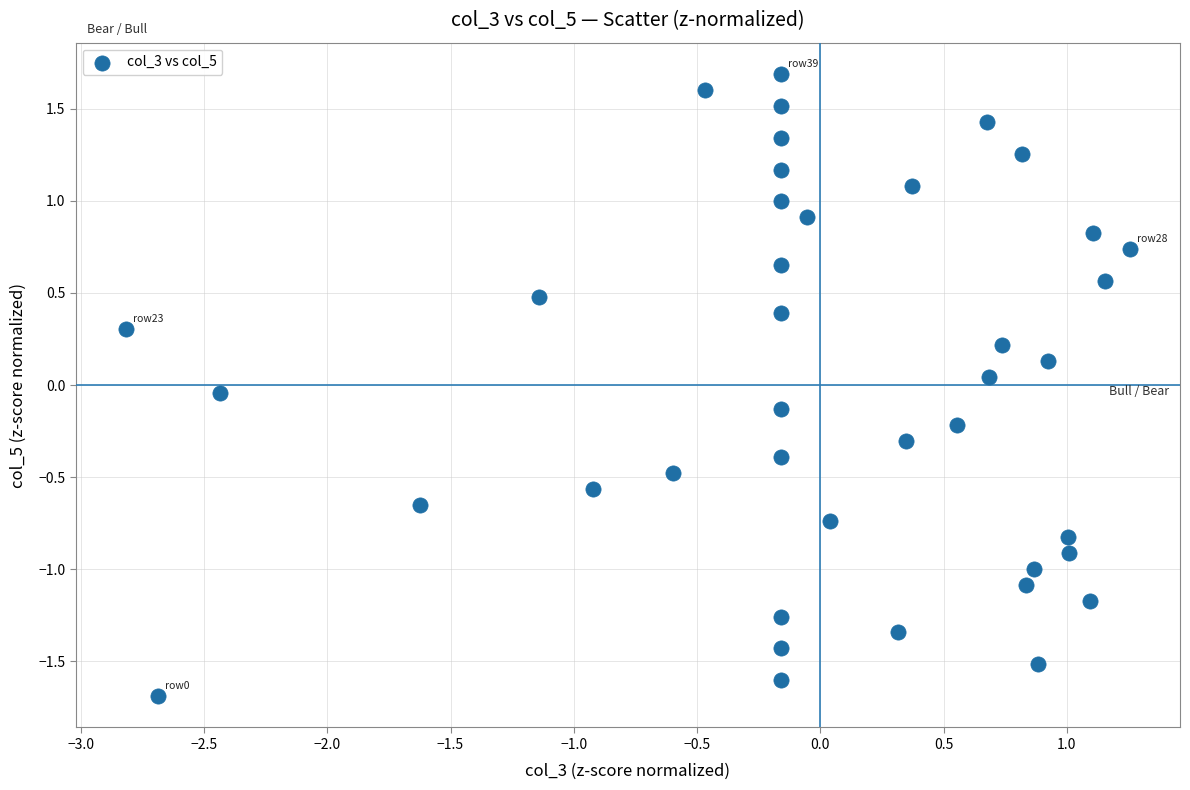

What is the range of Y values (max minus min)?

3.4